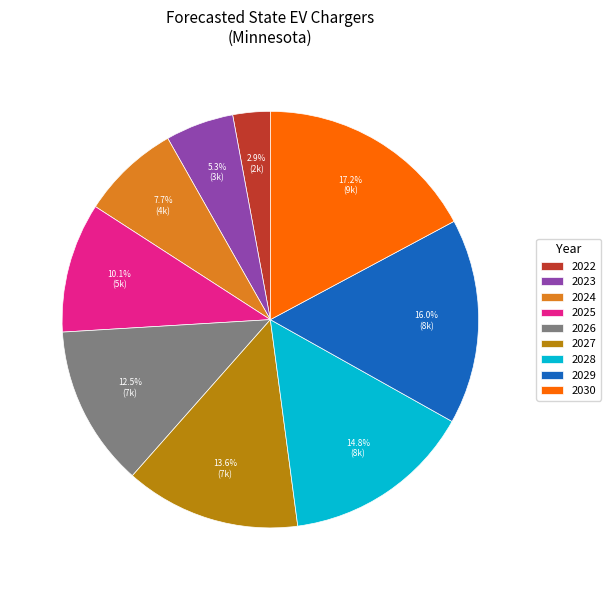

Does 2028 account for over 50% of the chart?

No